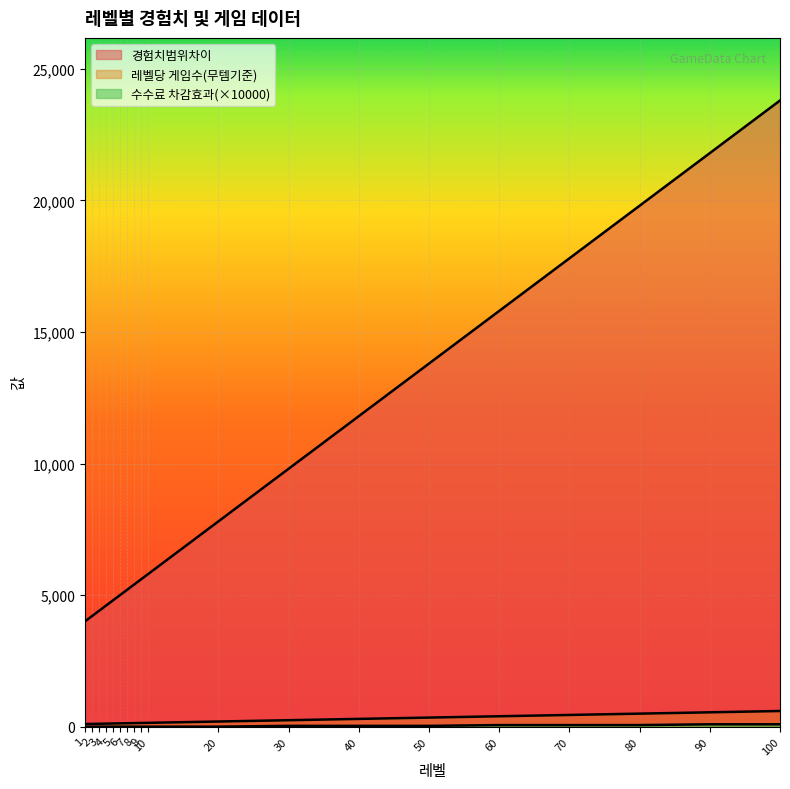

True or false: 경험치범위차이 and 수수료 차감효과 cross at least once.

False